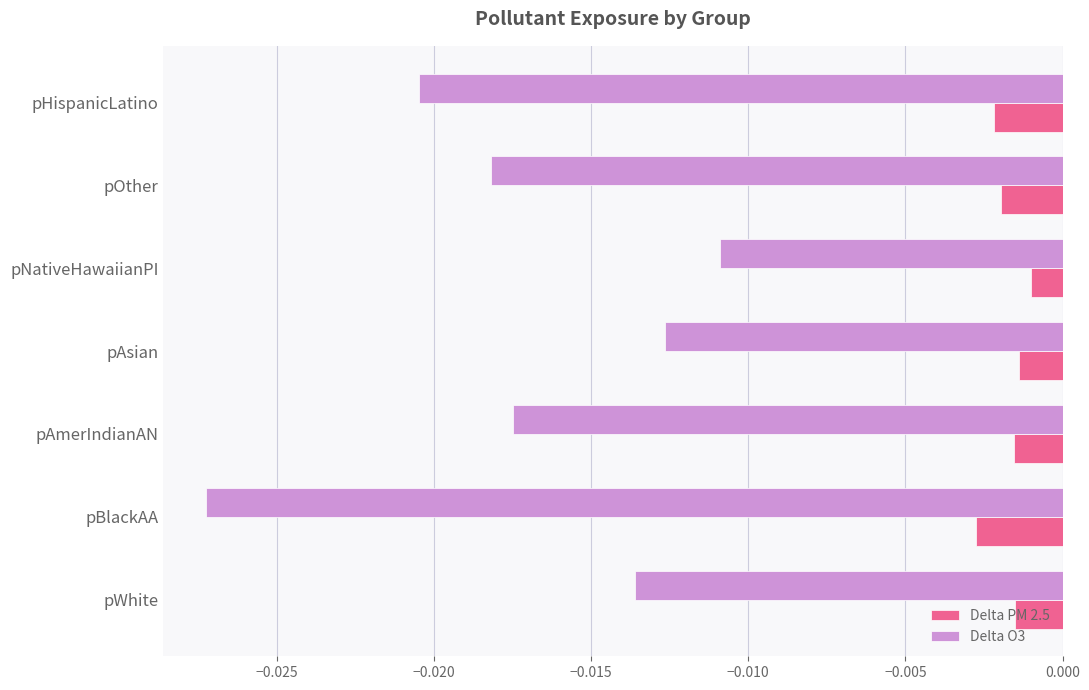

Is the value of Delta PM 2.5 at pOther greater than the value of Delta O3 at pOther?

Yes